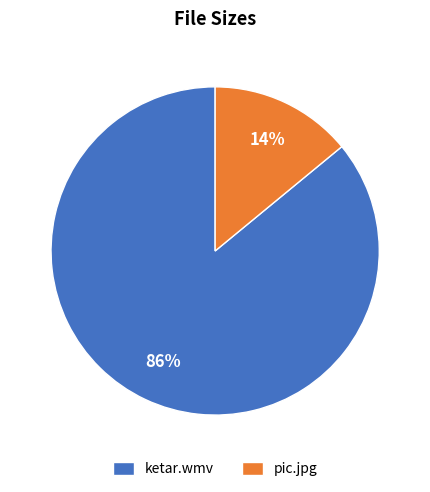

Is it true that pic.jpg is 14% of the pie?

True